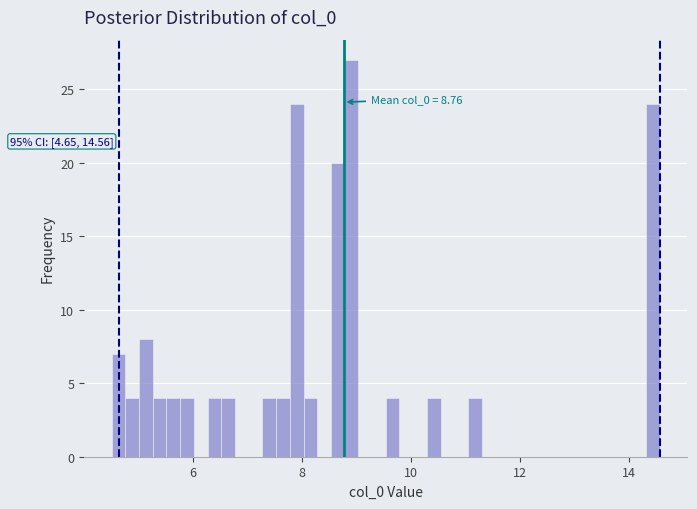

Read against the x-axis, roughly where is the centre of the tallest bar?

9.0